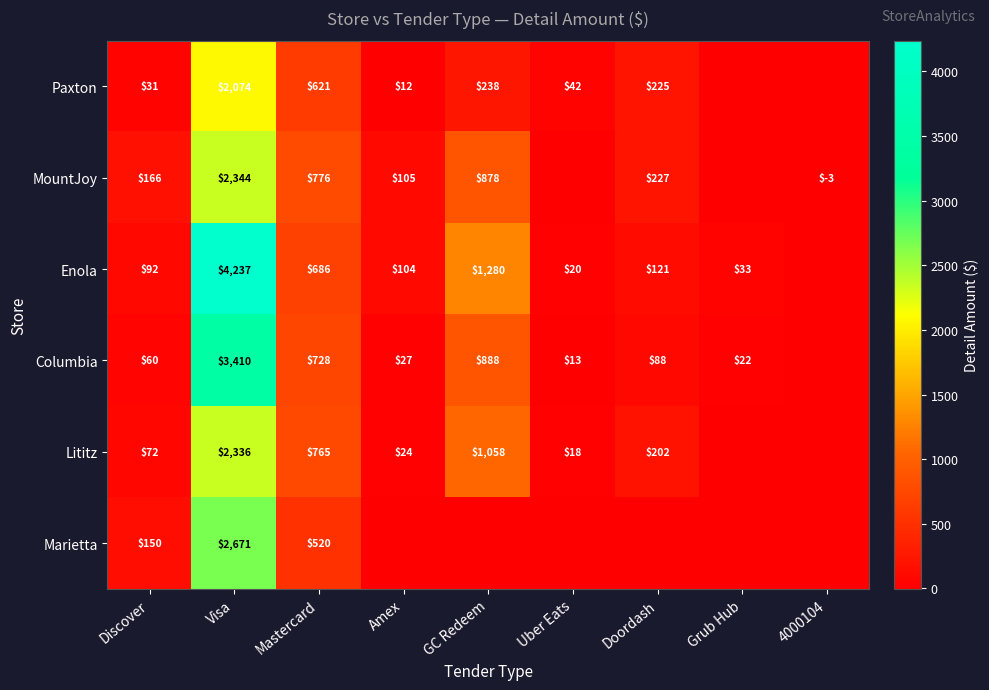

The value of Enola at GC Redeem is 1776.6. True or false?

False